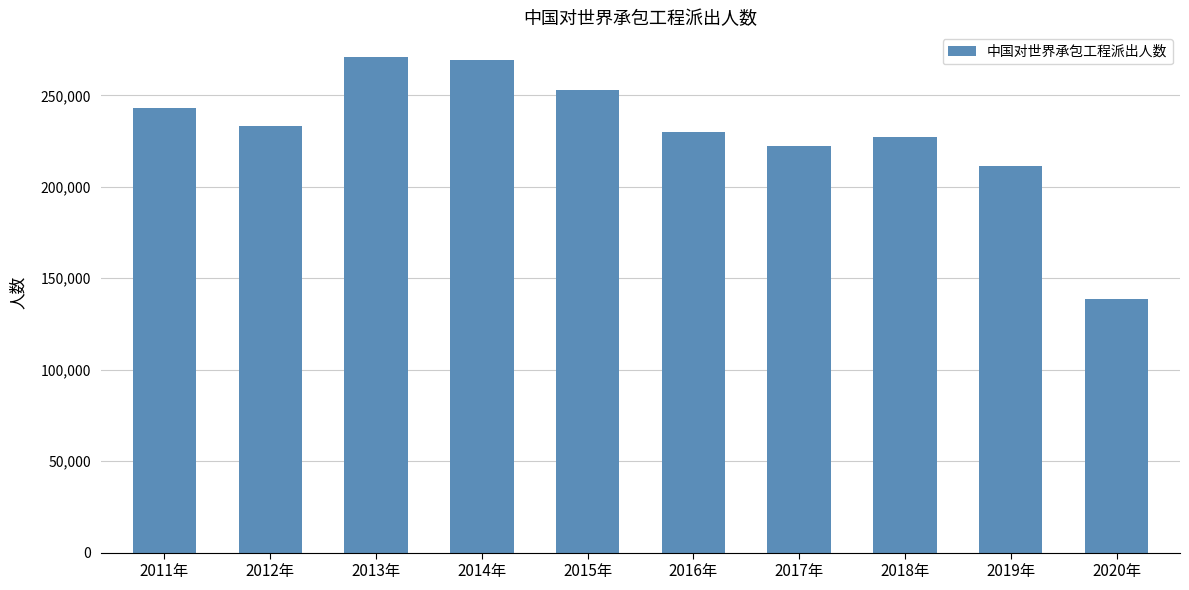

How many bars are there in total?

10